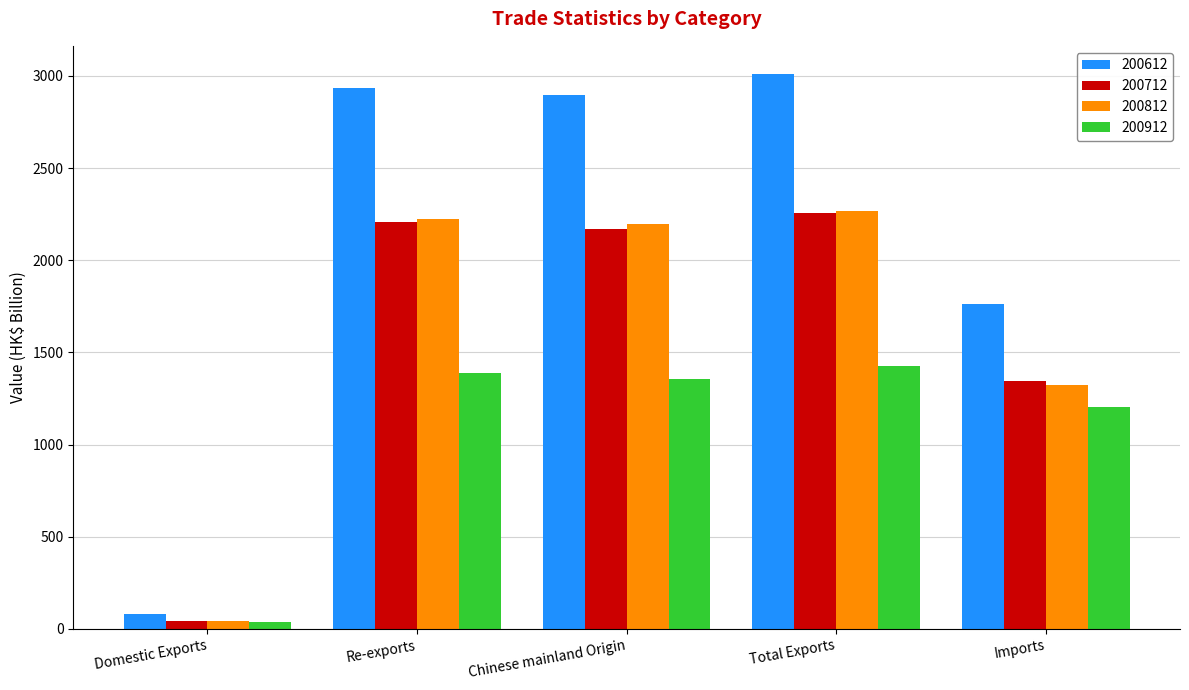

At how many categories does at least one series exceed 2139?

3